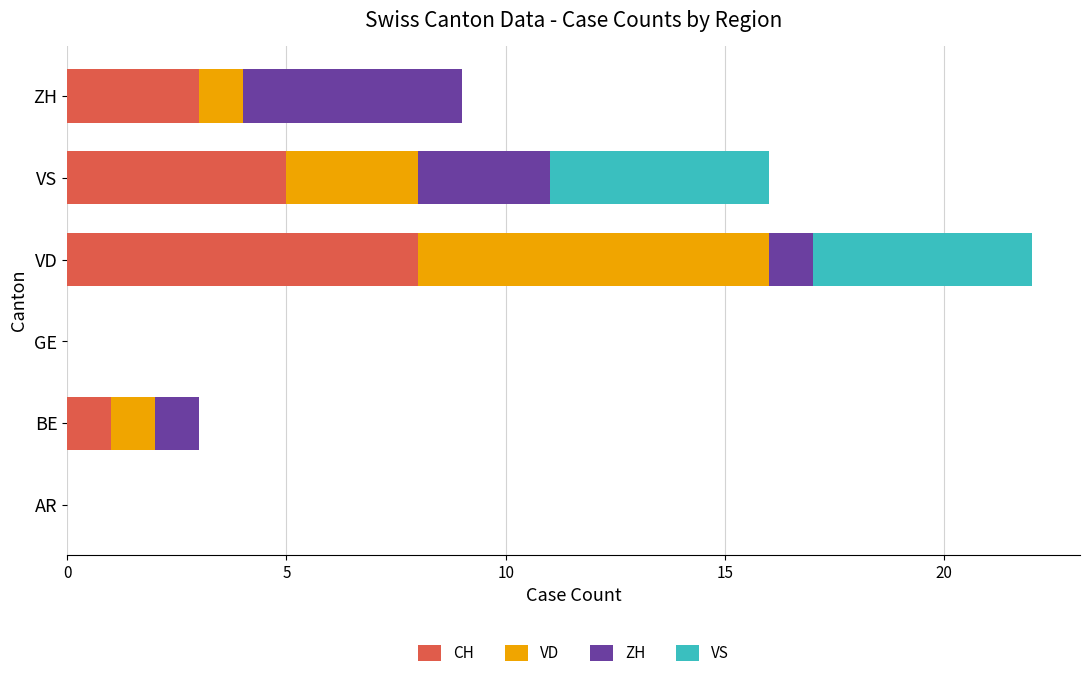

What is the maximum value for CH?

8